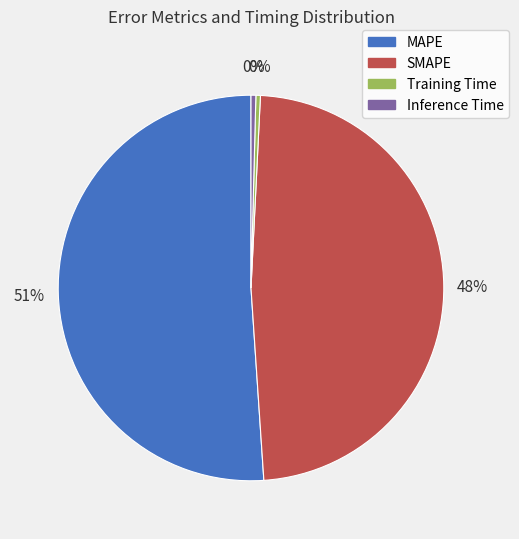

Is the sum of SMAPE and Training Time greater than half?

No